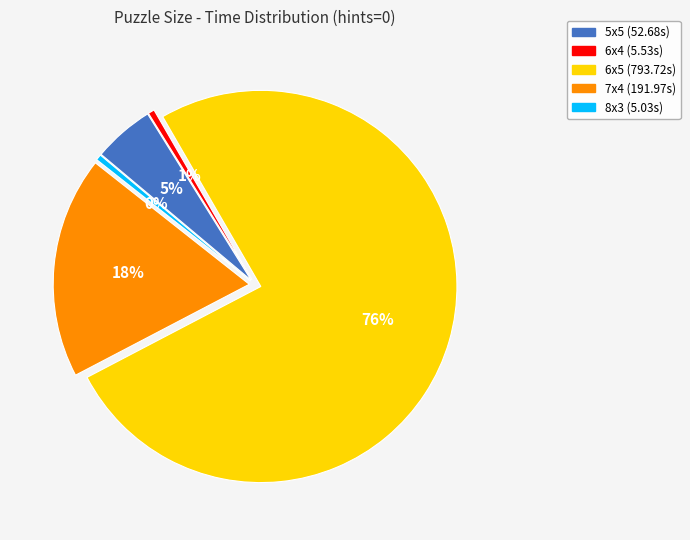

The 8x3 slice represents 0% of the pie. True or false?

True